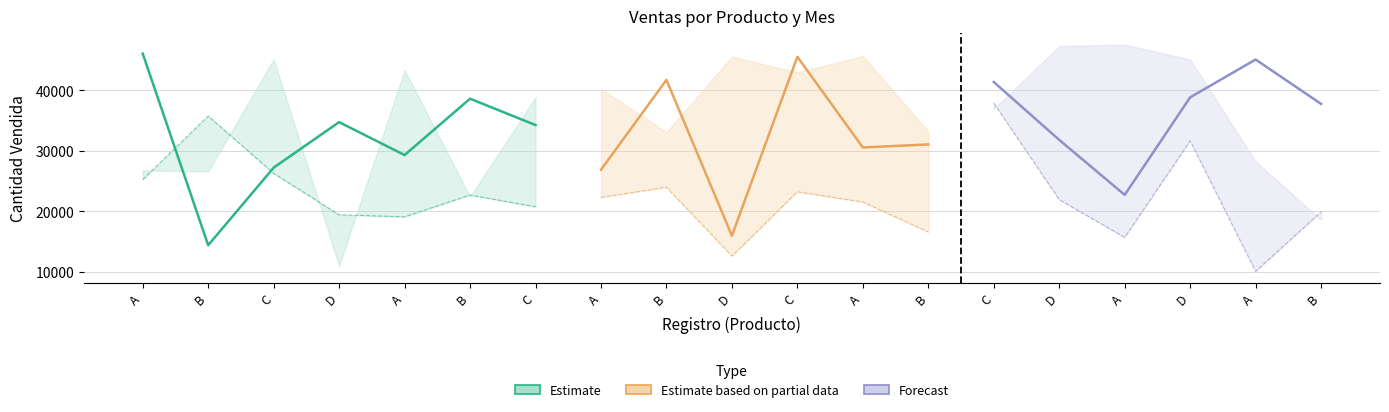

What is the label of the 2nd point from the left?

B